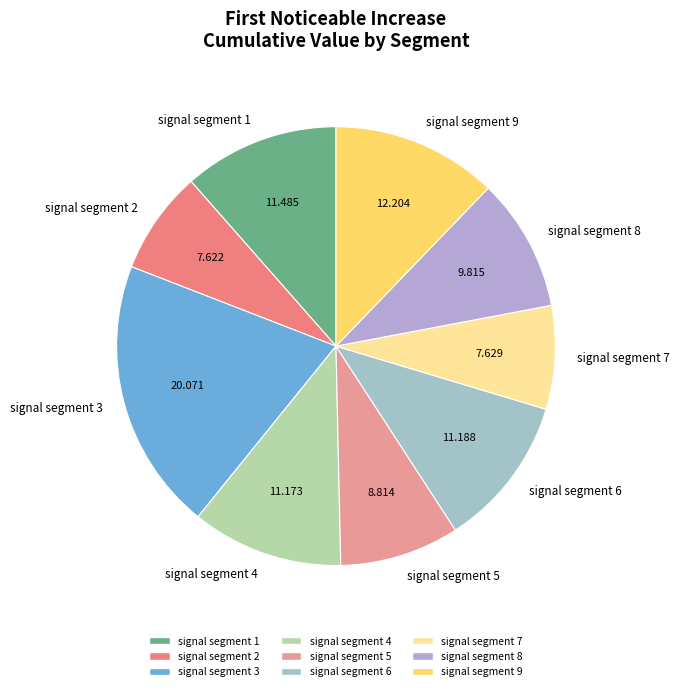

Is it true that signal segment 9 is 12% of the pie?

True